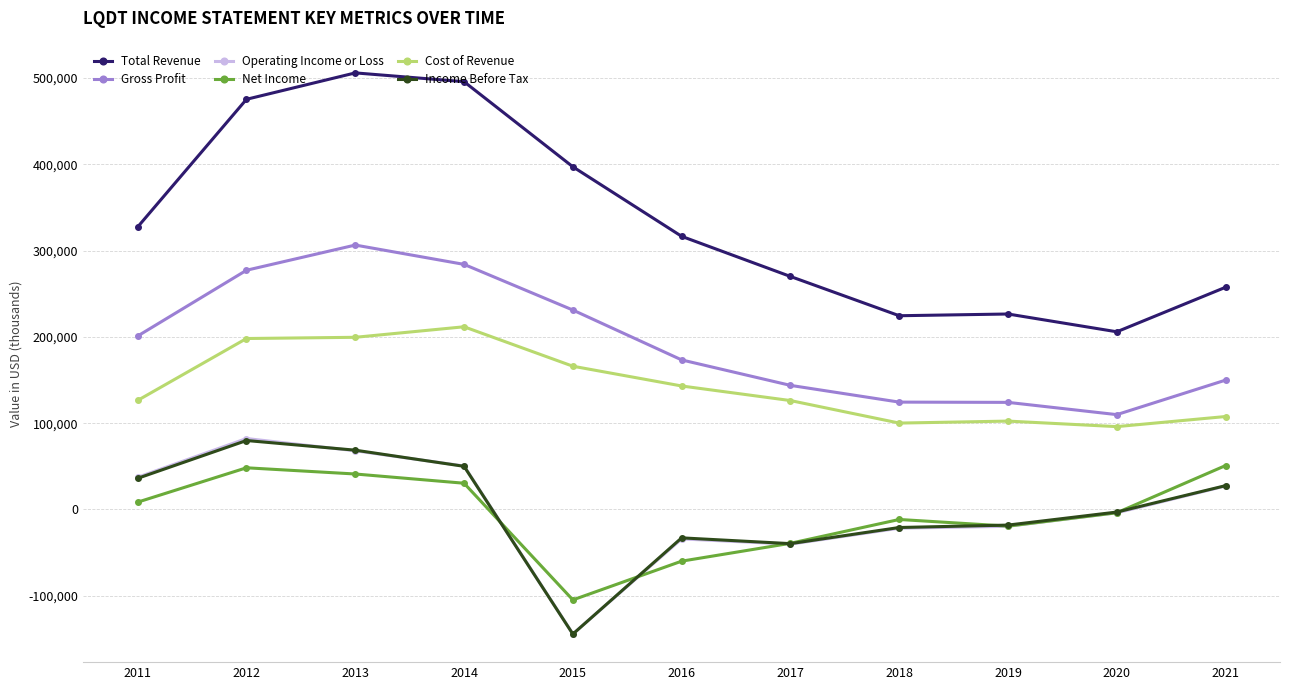

True or false: Cost of Revenue and Total Revenue cross at least once.

False